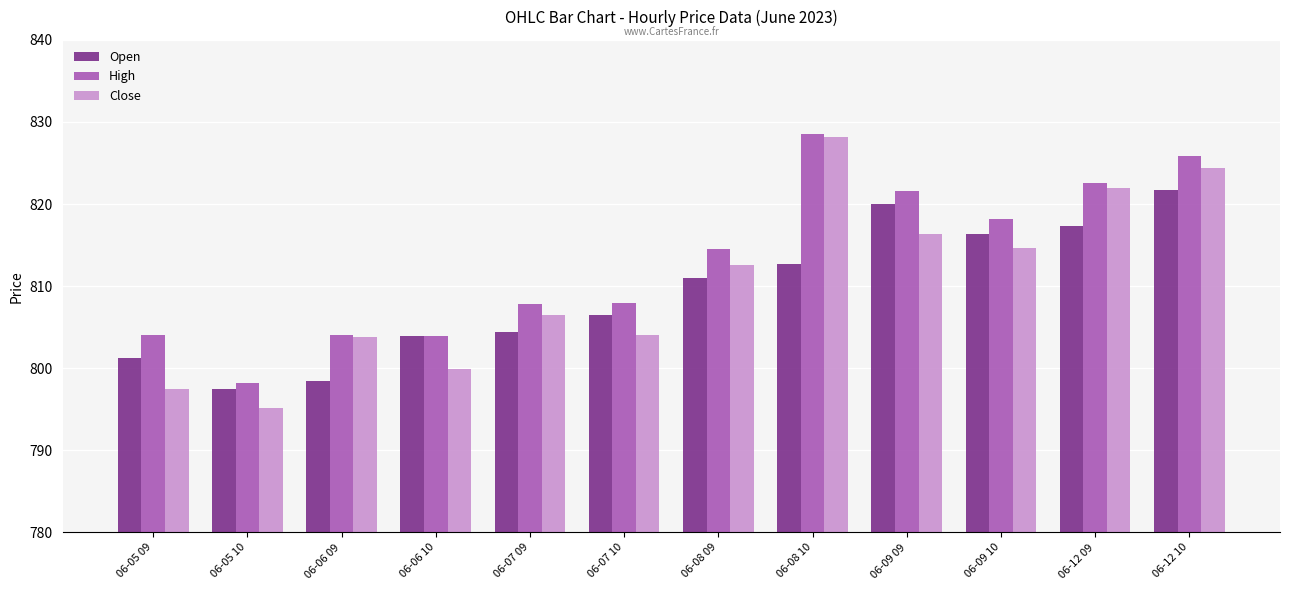

What is the minimum value shown in the chart?

795.1